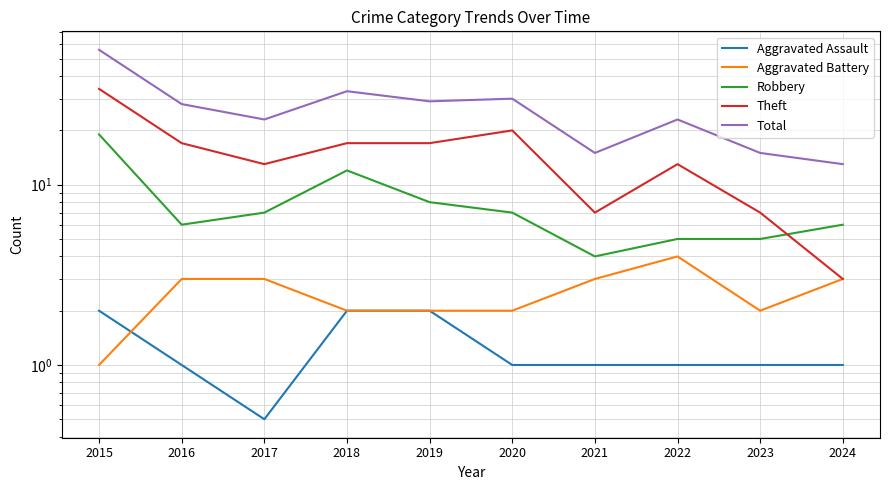

Which series has the largest range (max minus min)?

Total